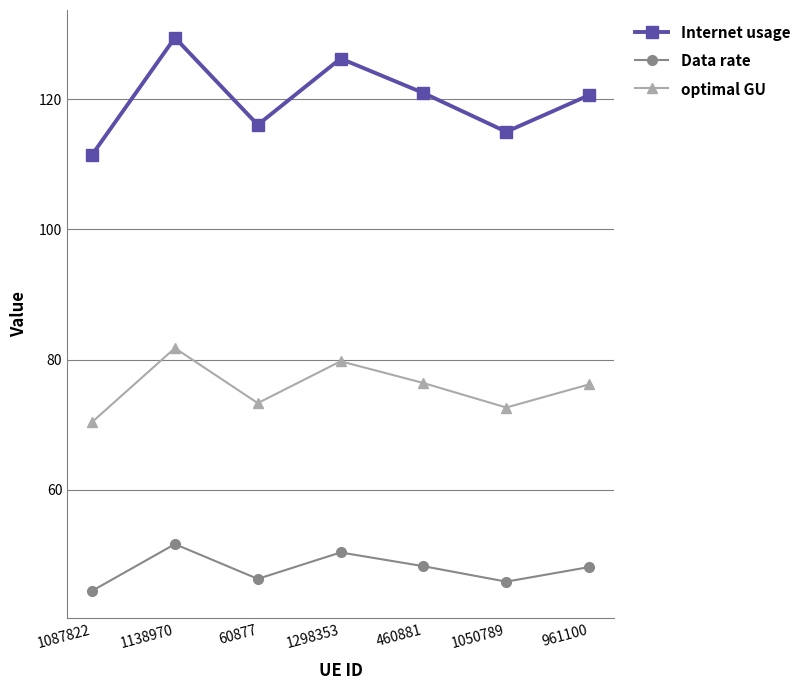

Which series has the largest range (max minus min)?

Internet usage